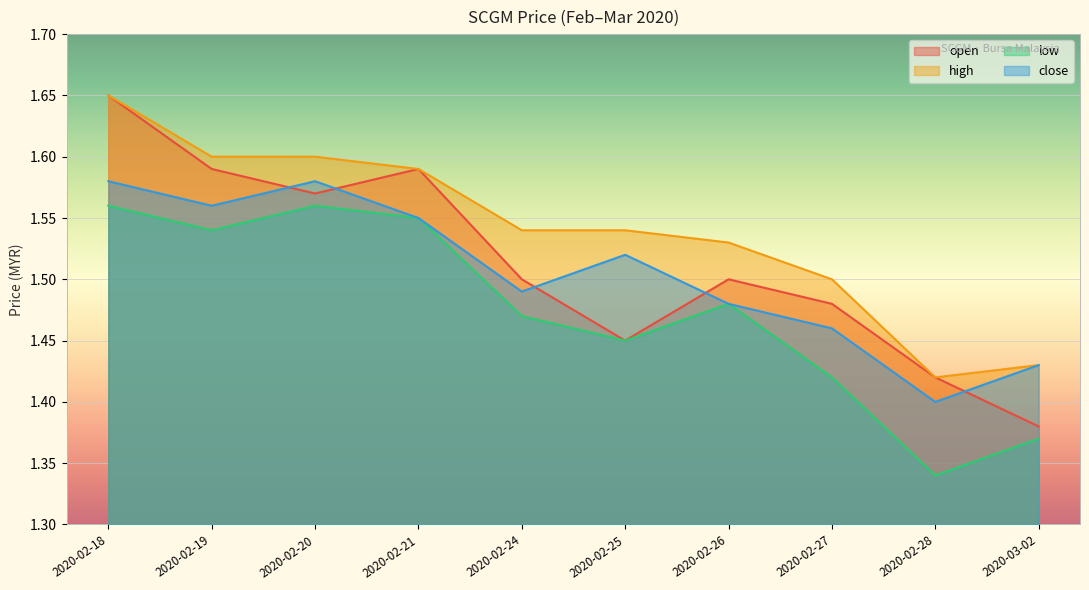

What is the sum of all close values?

15.1